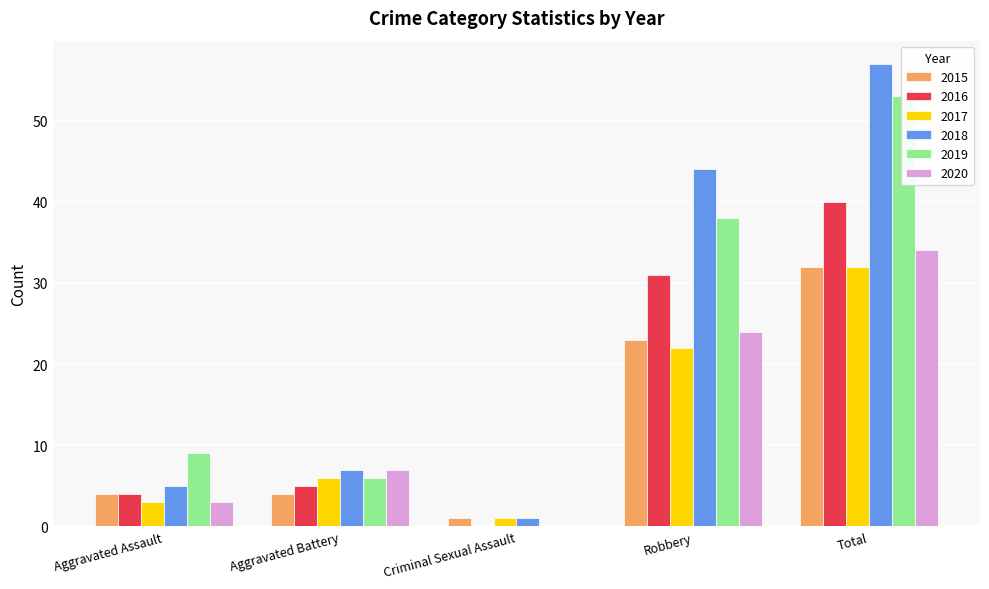

At Aggravated Assault, list the series in order from smallest to largest.

2017, 2020, 2015, 2016, 2018, 2019